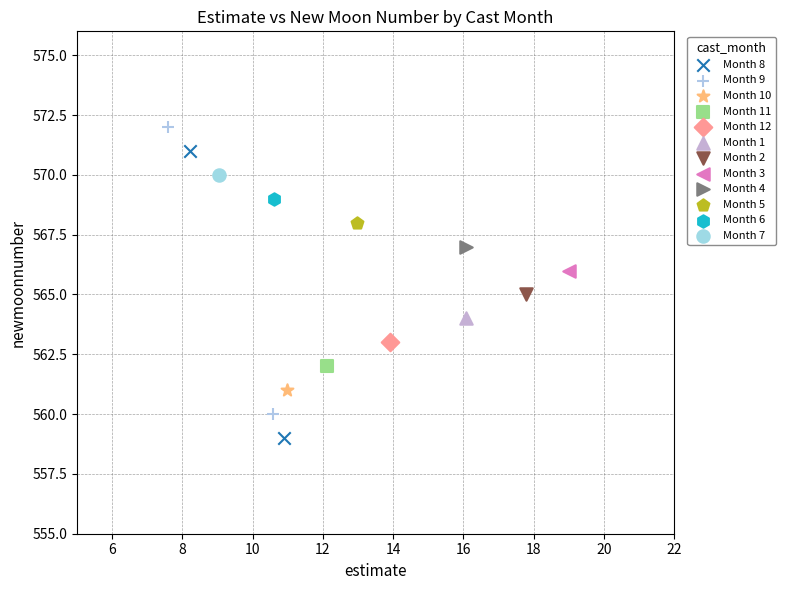

What are all the series names shown in the legend?

Month 8, Month 9, Month 10, Month 11, Month 12, Month 1, Month 2, Month 3, Month 4, Month 5, Month 6, Month 7